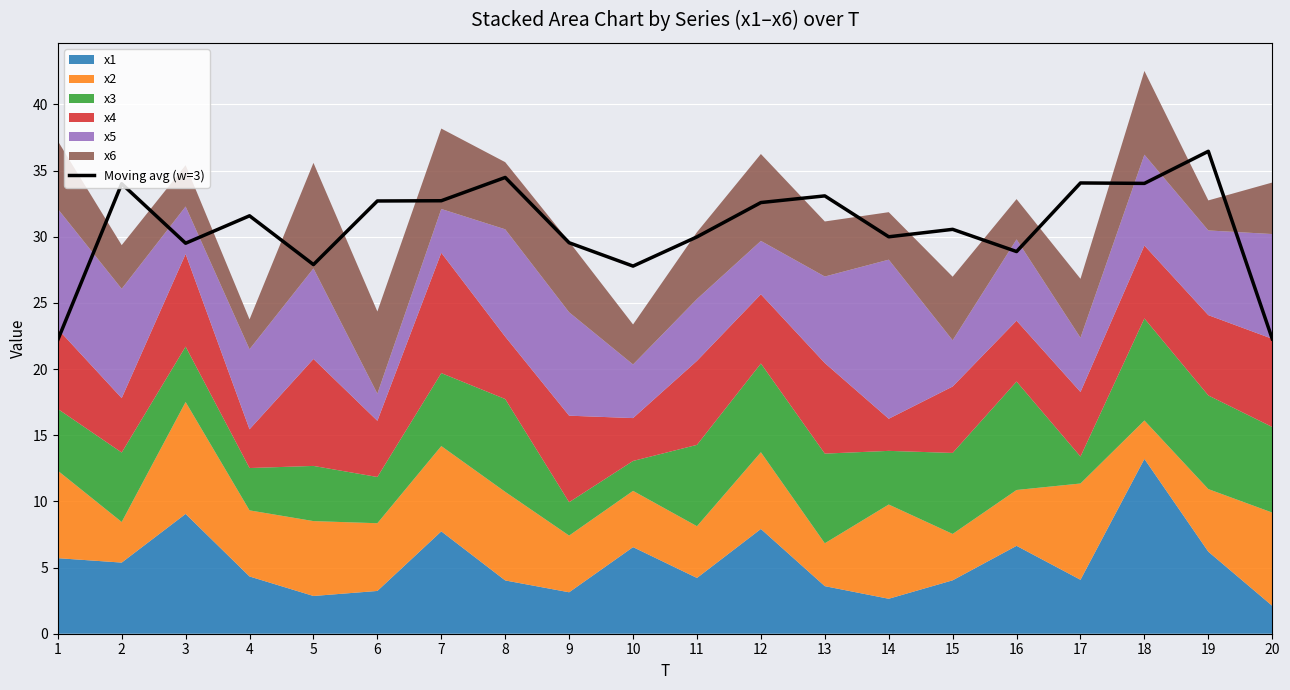

Approximately how many times larger is the value at 11 compared to 9?

1.0